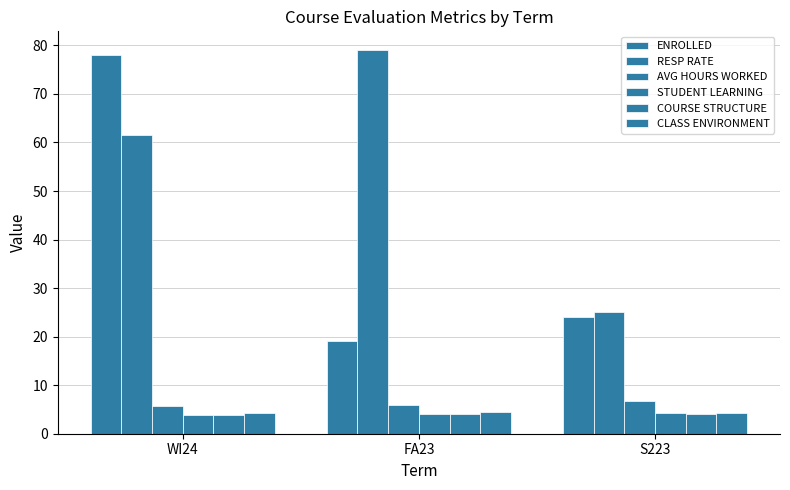

What is the difference between the highest and lowest values at S223?

20.9